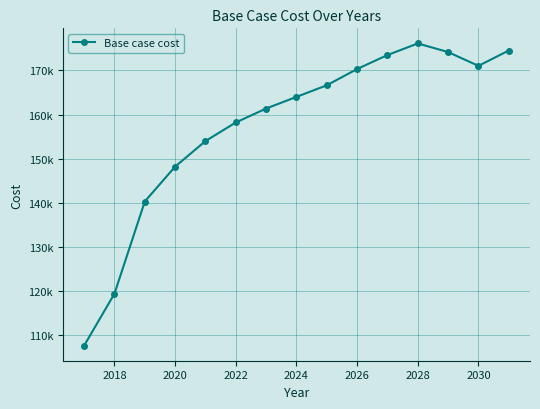

Does the chart have visible grid lines?

Yes